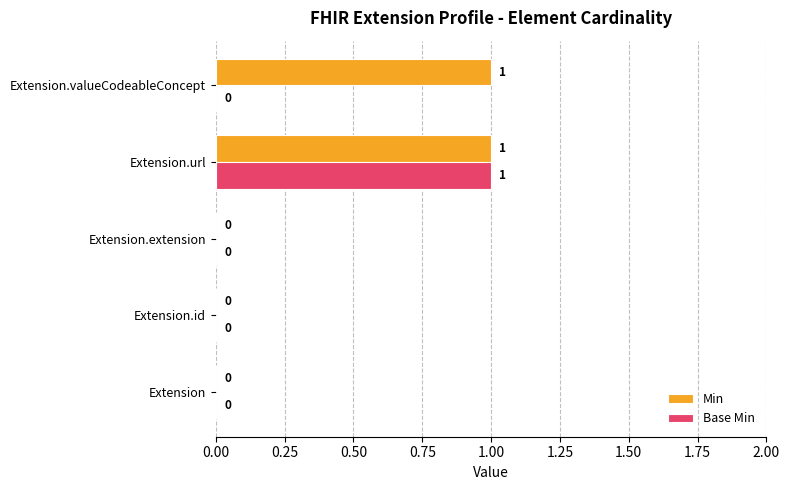

The Base Min series shows -1 at Extension. True or false?

False